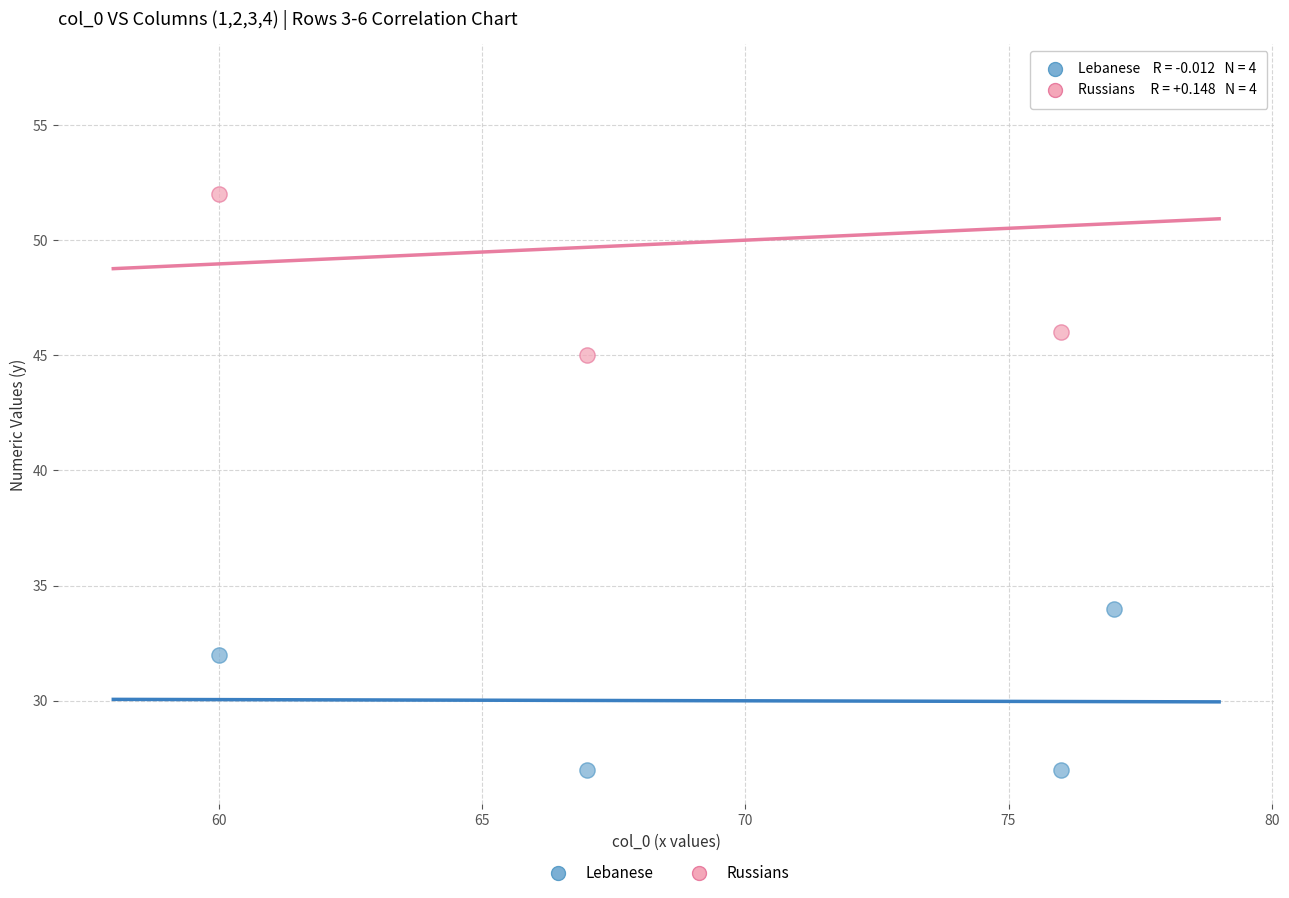

Which series contains the lowest Y value?

Lebanese